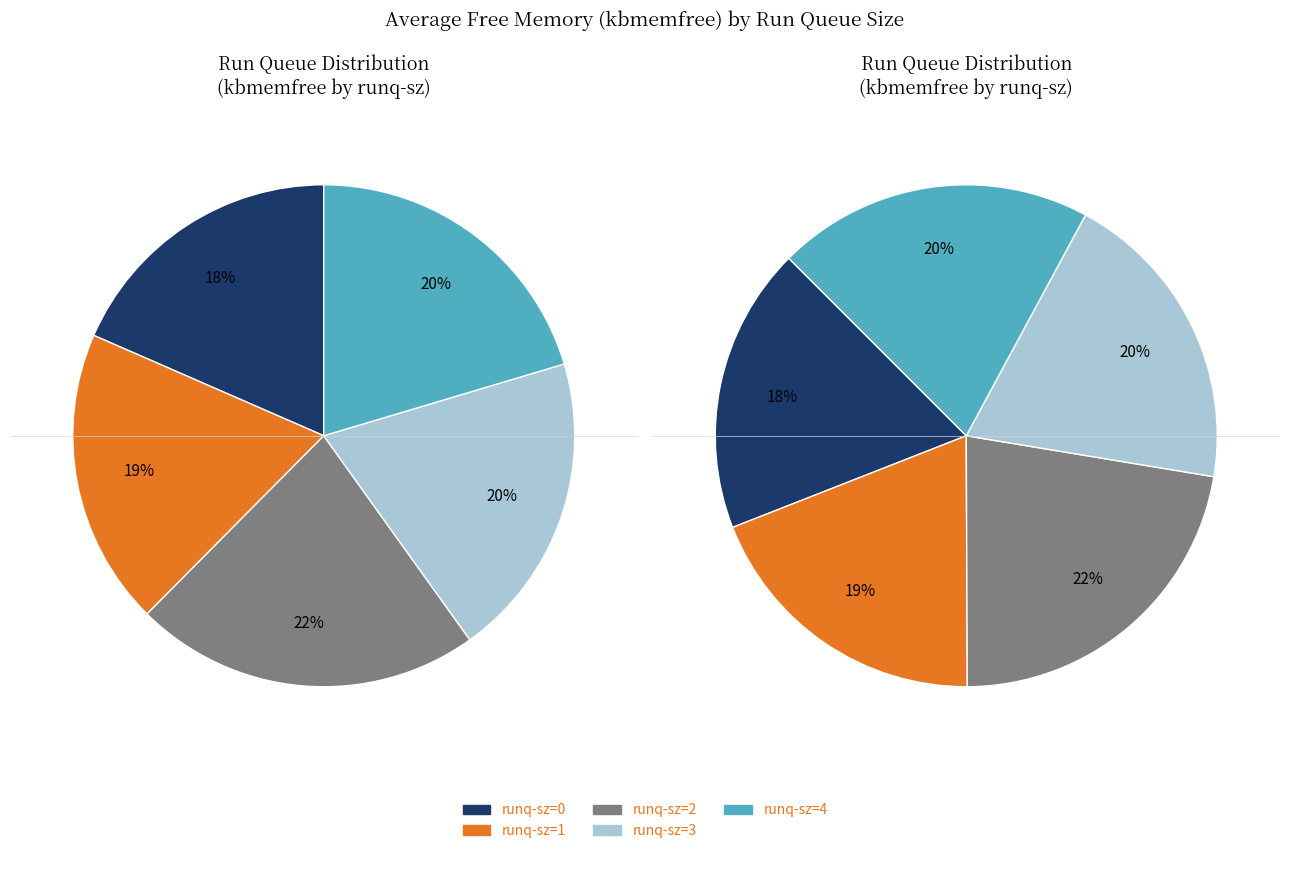

Which slice is the smallest?

runq-sz=0